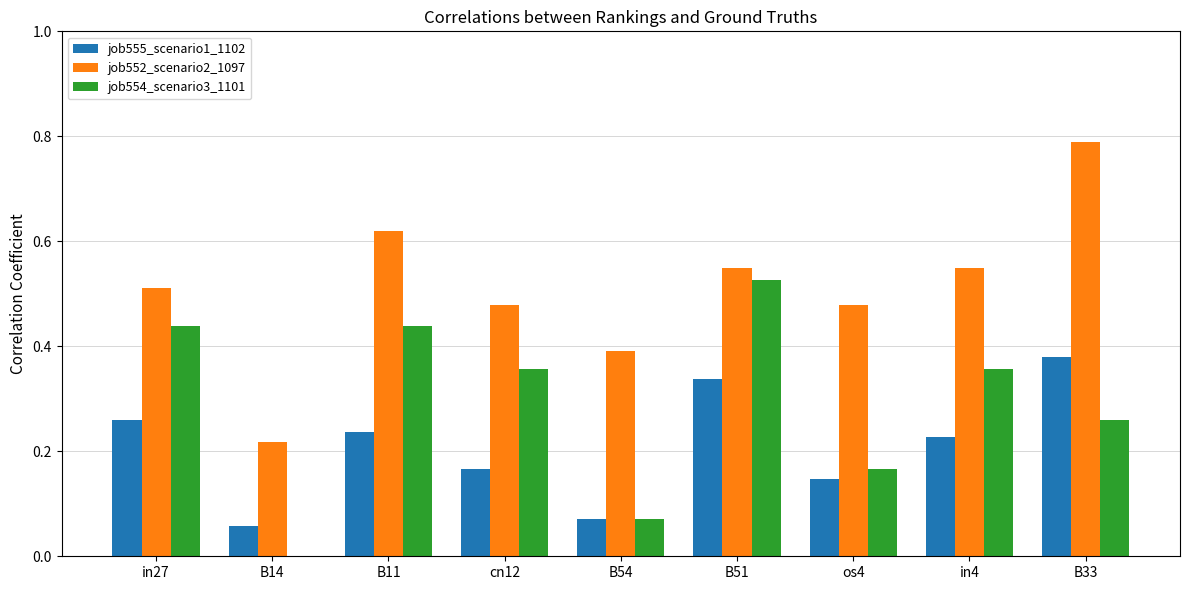

Between os4 and in4, which series saw the biggest shift?

job554_scenario3_1101